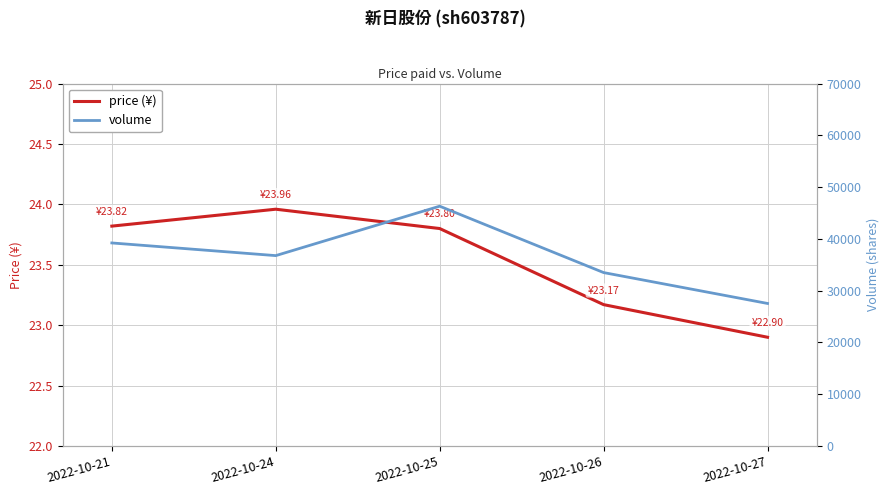

Where does the price (¥) series first go above 23?

2022-10-21